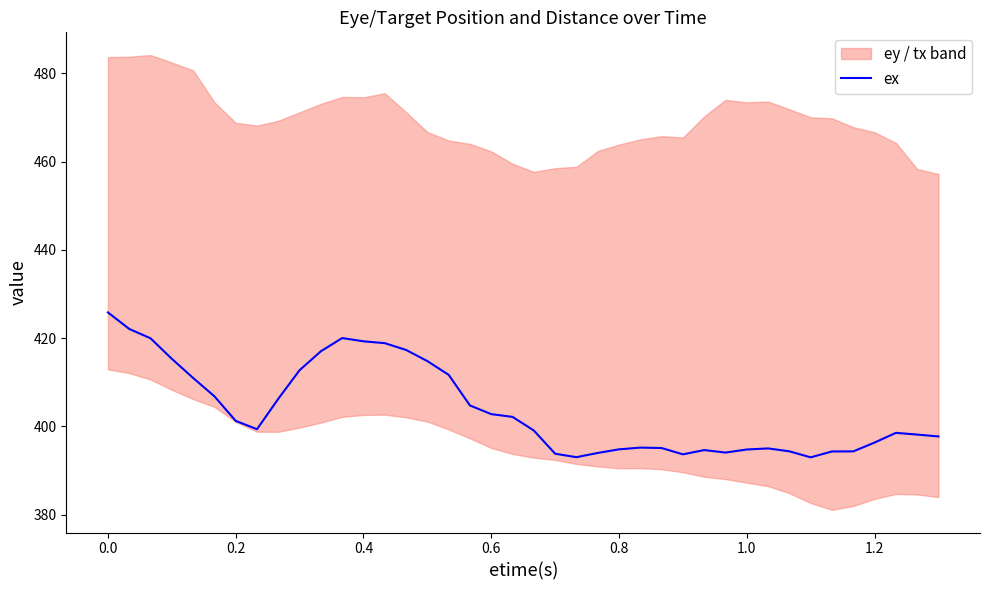

Does the chart have visible grid lines?

No